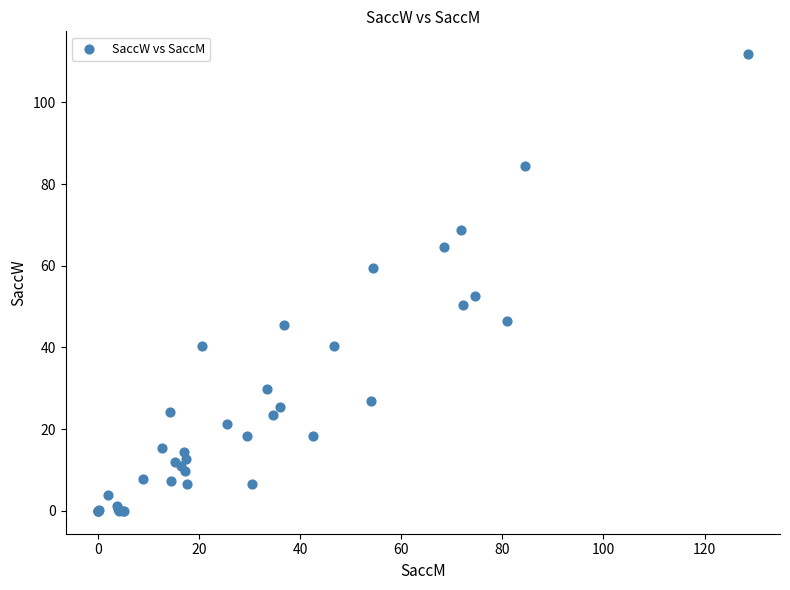

What Y value in the scatter plot is closest to 55?

52.6